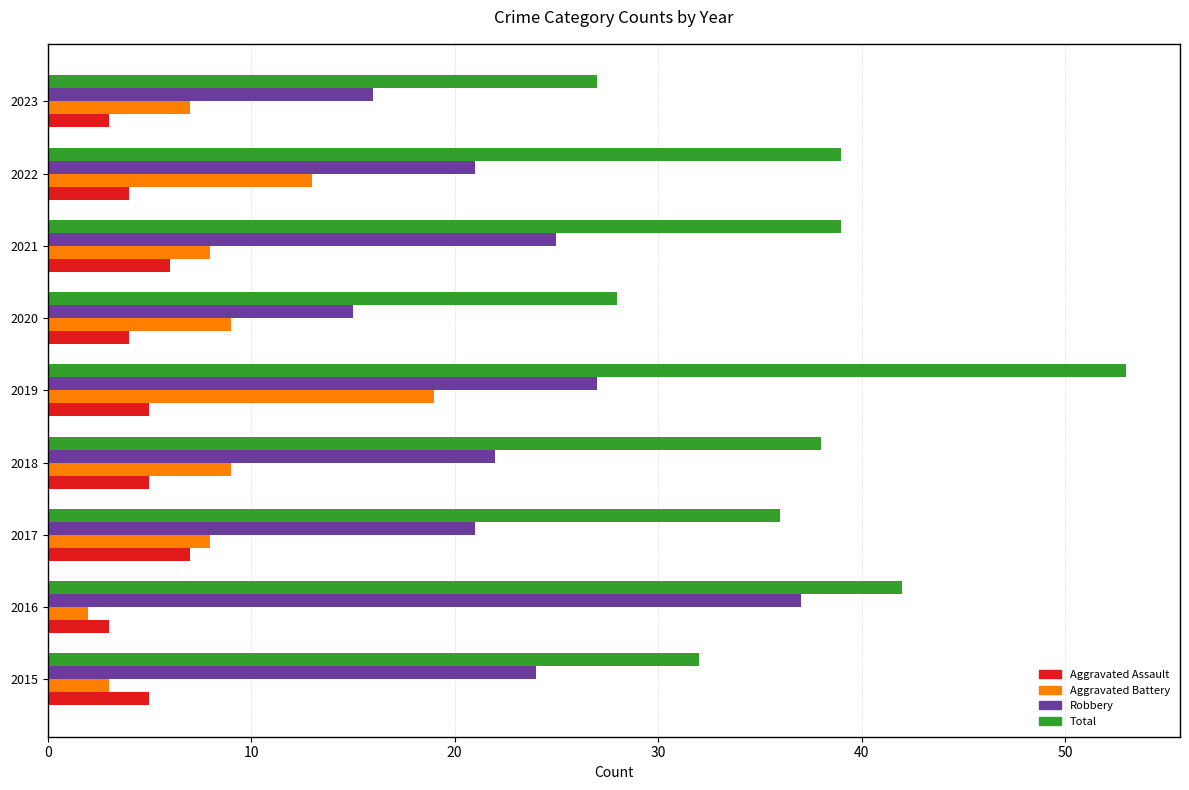

At 2023, list the series in order from largest to smallest.

Total, Robbery, Aggravated Battery, Aggravated Assault